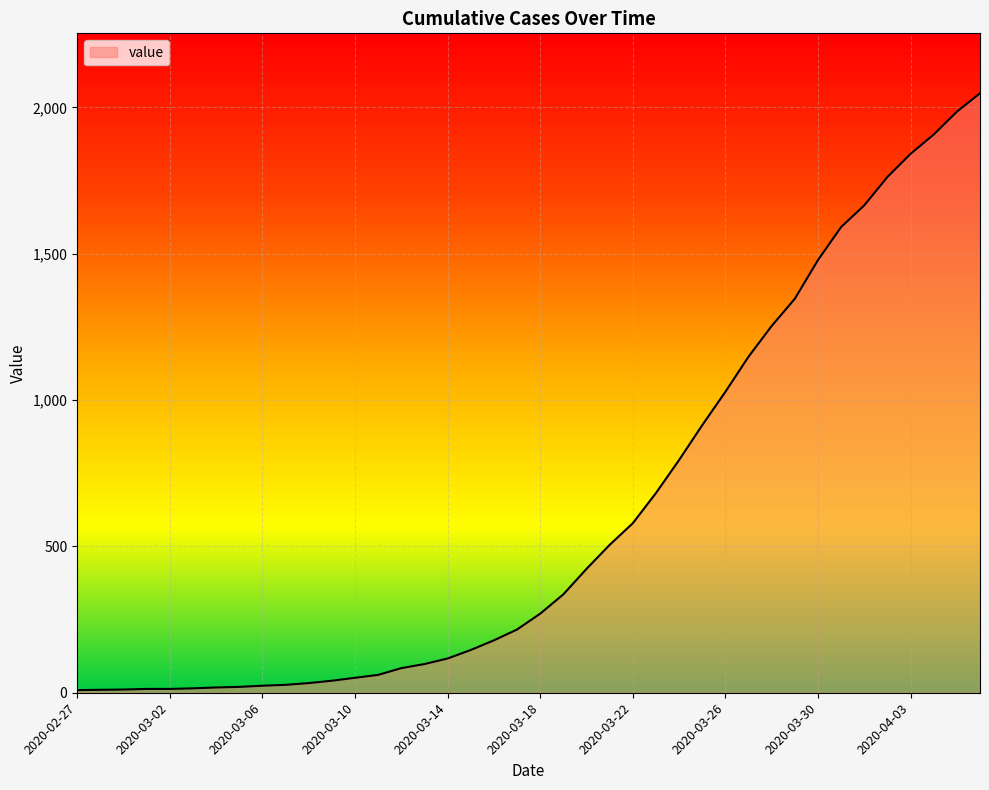

What is the greatest value displayed?

2048